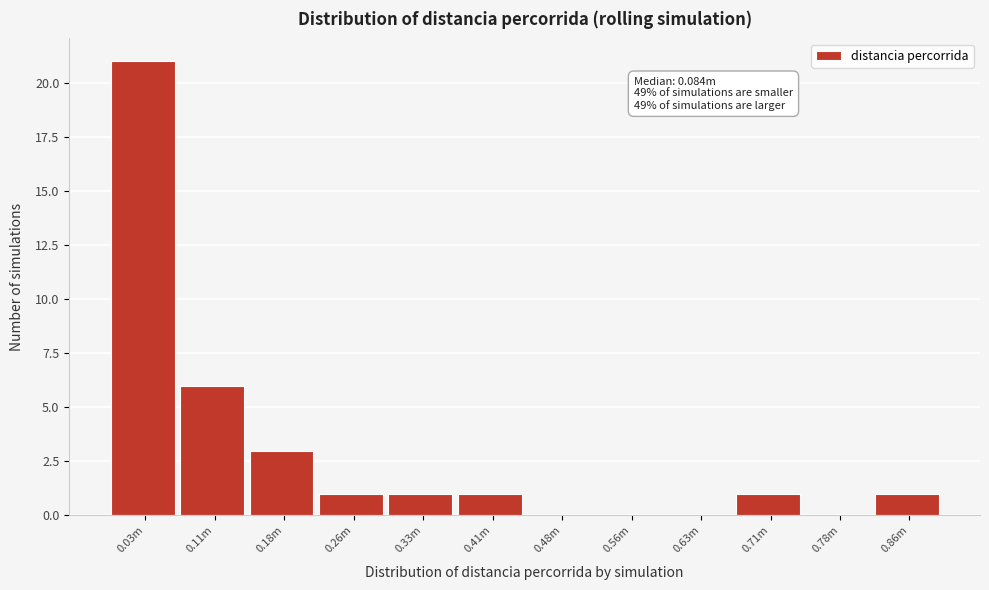

Reading right to left, list all the values displayed in this chart.

0.86m=1	0.78m=0	0.71m=1	0.63m=0	0.56m=0	0.48m=0	0.41m=1	0.33m=1	0.26m=1	0.18m=3	0.11m=6	0.03m=21